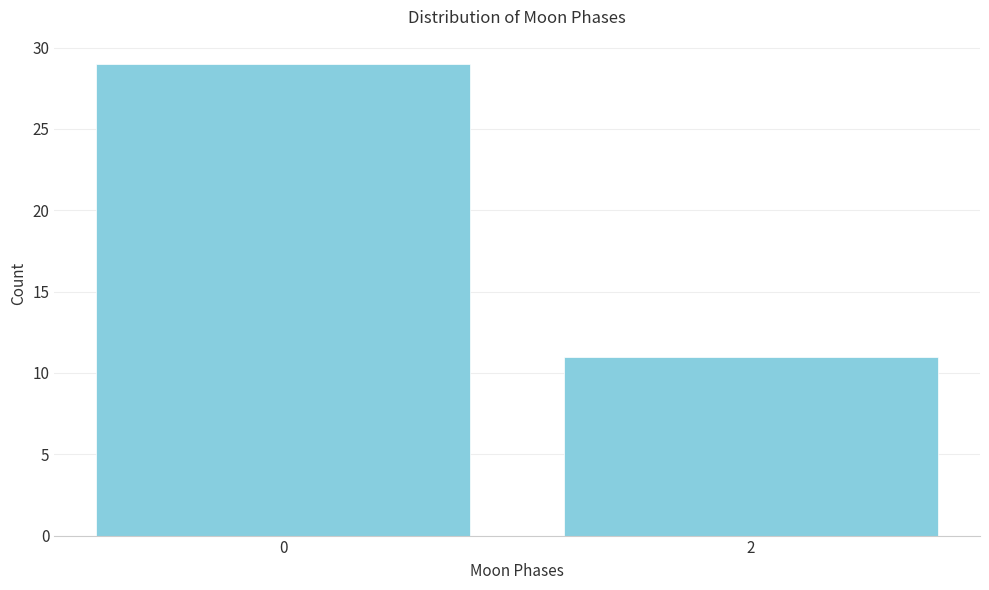

Reading right to left, what are all the values shown in this chart?

11	29